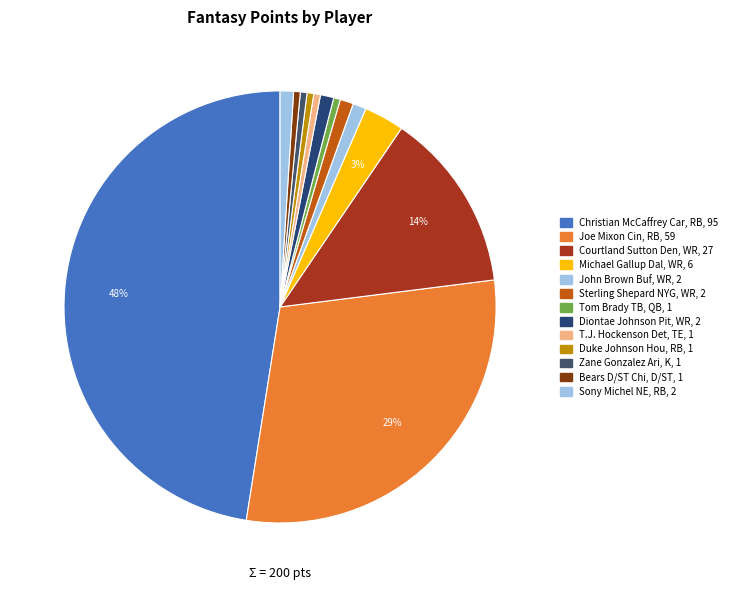

What is the ratio of the value at T.J. Hockenson Det, TE to the value at Bears D/ST Chi, D/ST?

1.0